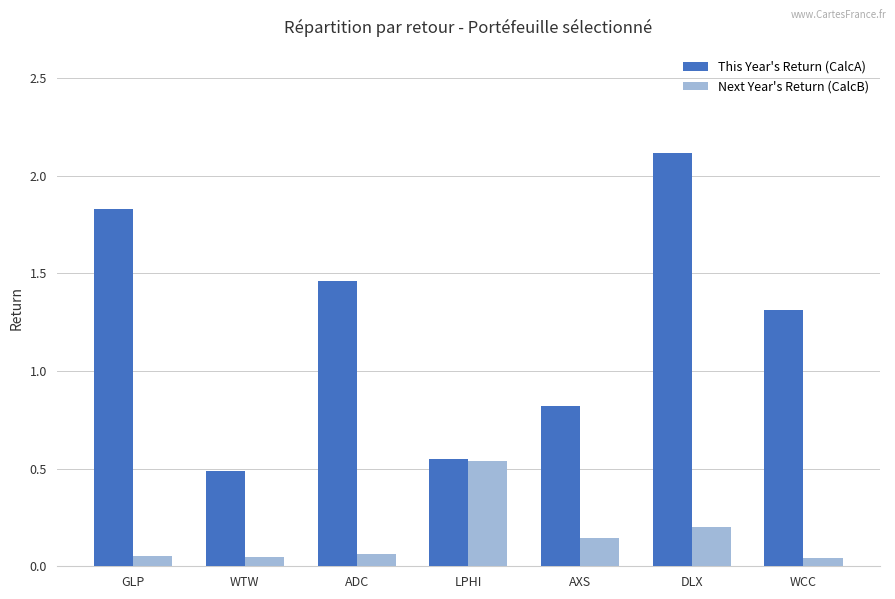

Rank the series by their average value, from lowest to highest.

Next Year's Return (CalcB), This Year's Return (CalcA)